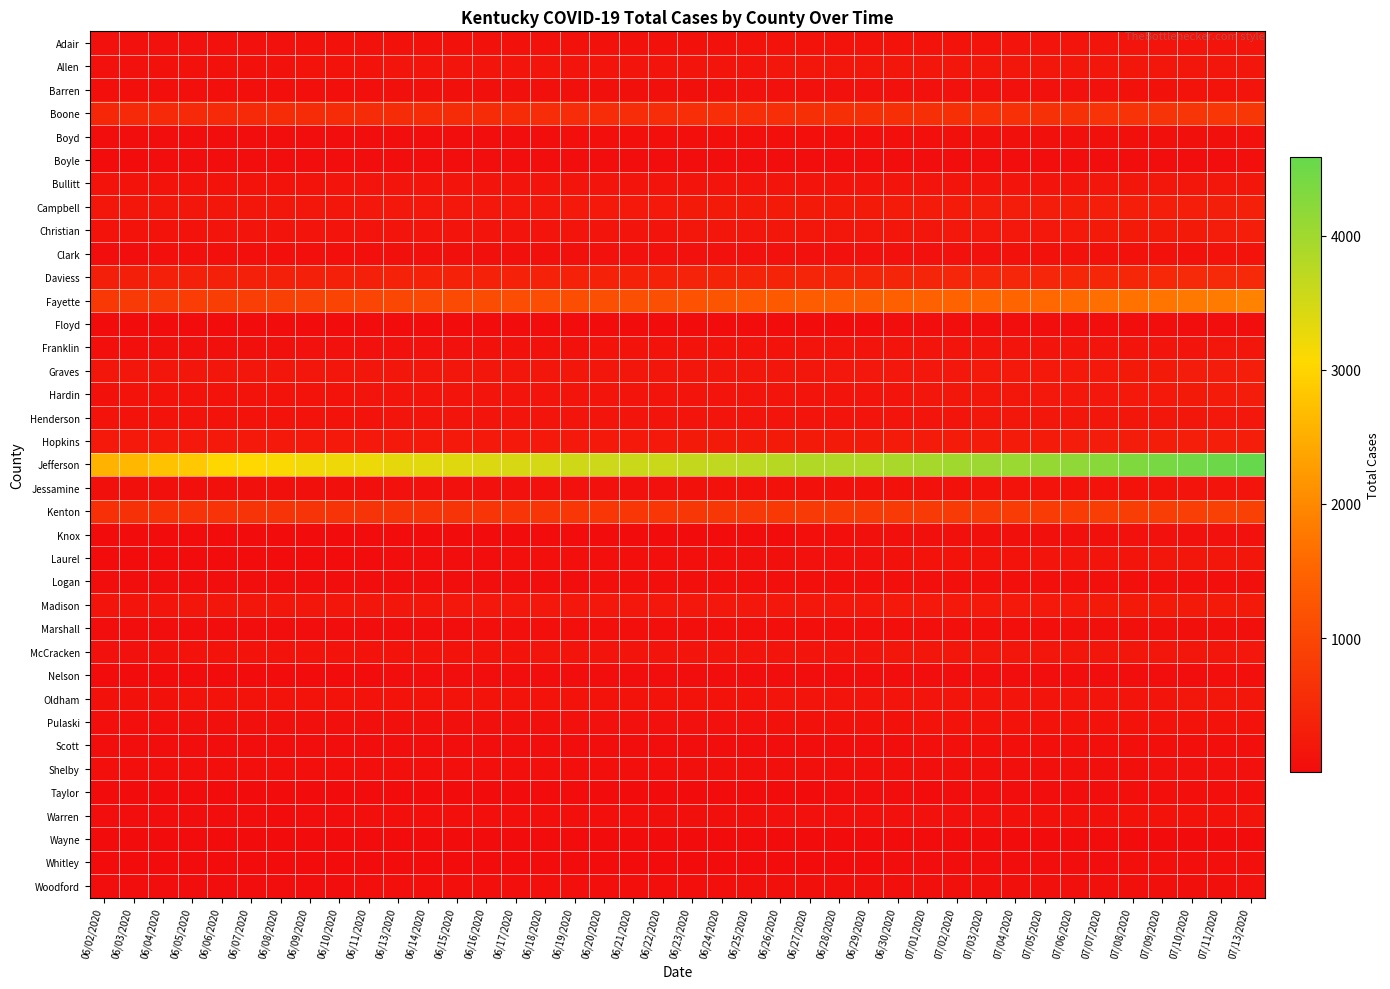

Which series has the largest total across all categories?

Jefferson